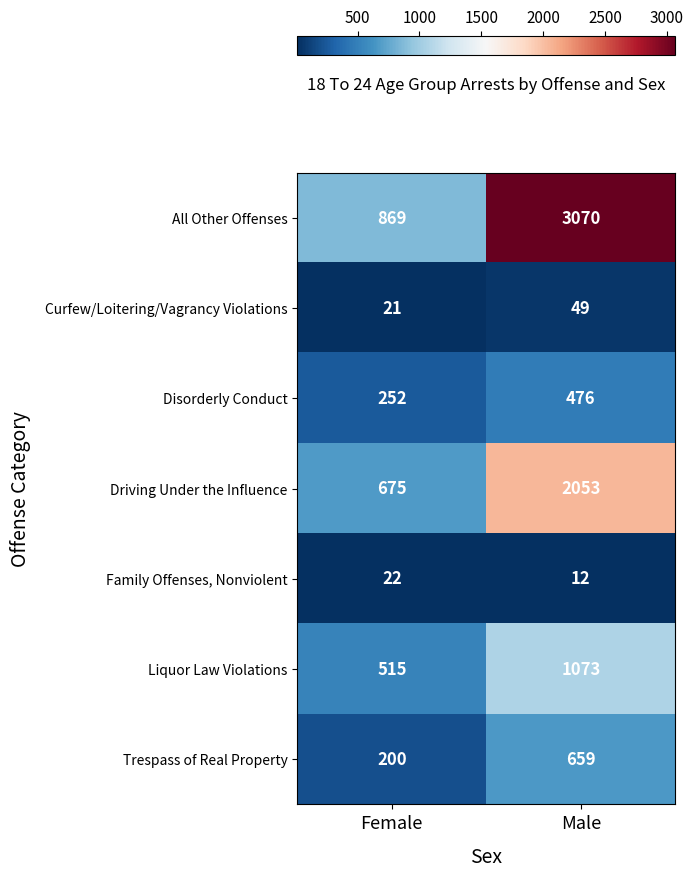

What is the sum of the Disorderly Conduct values at Female and Male?

728